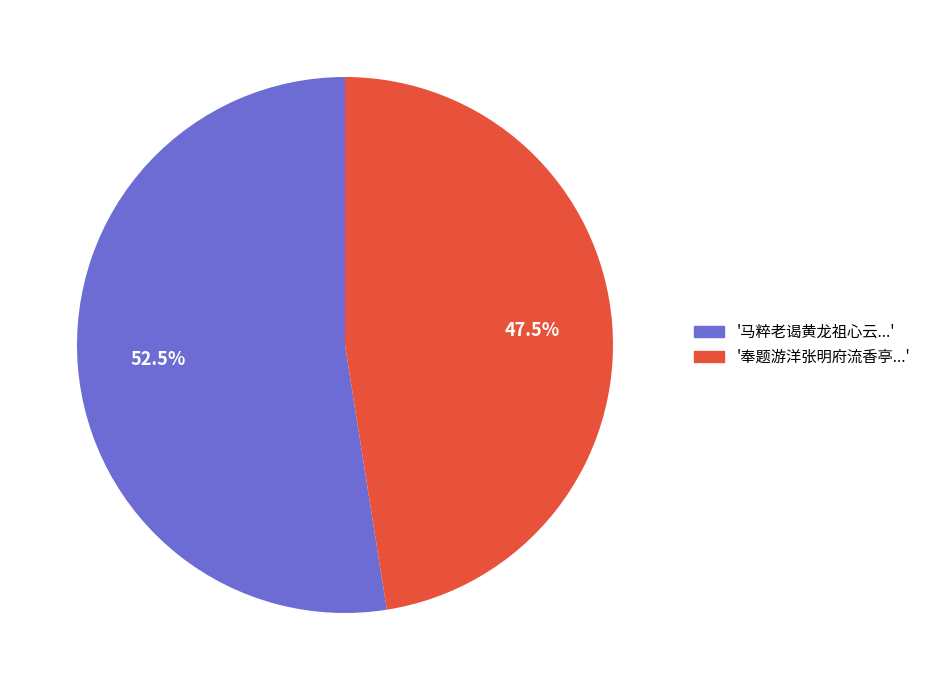

How many slices are in this pie chart?

2